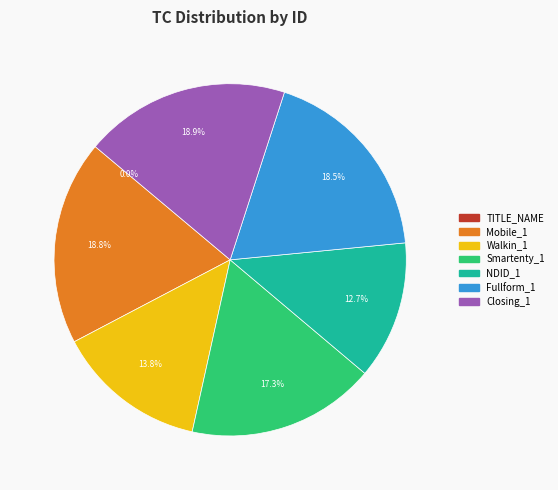

What percentage is NOT represented by Fullform_1?

81.5%